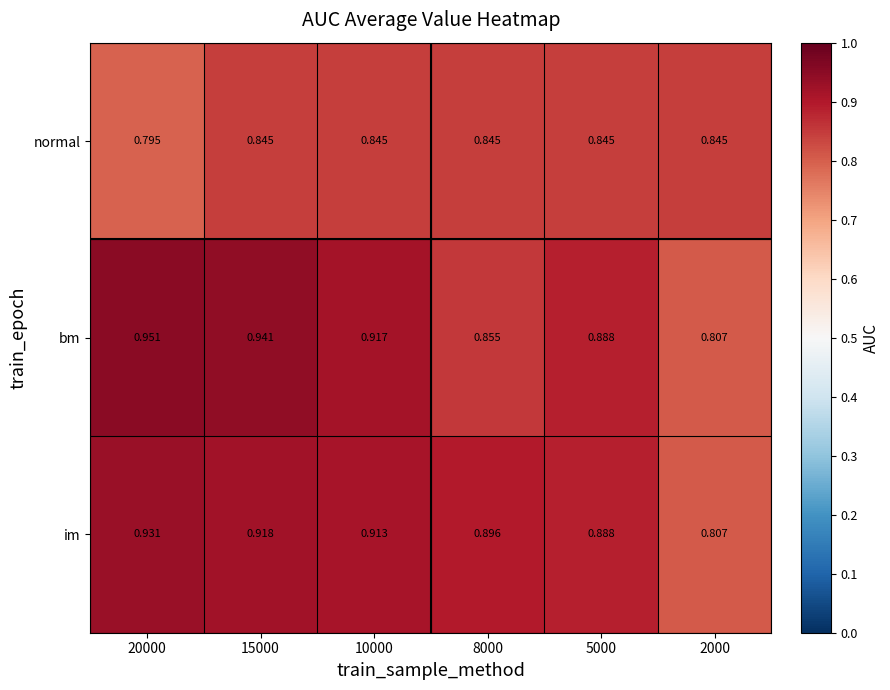

Between 10000 and 2000, which series saw the biggest shift?

bm